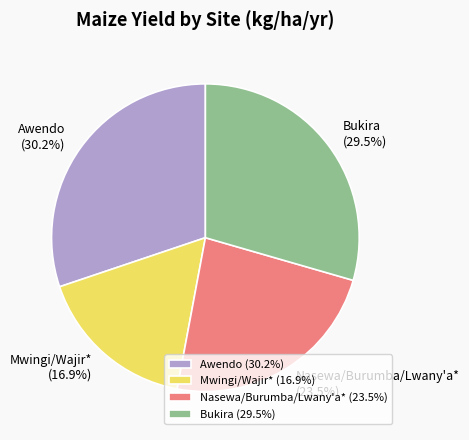

Is there a majority slice in this chart?

No